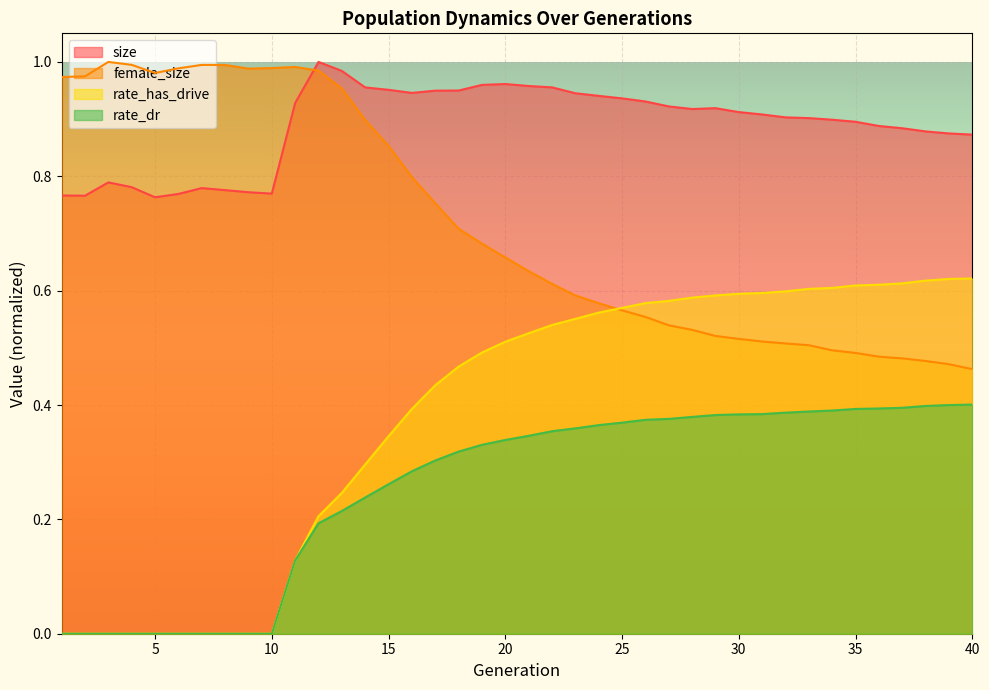

How many lines are shown in the chart?

4